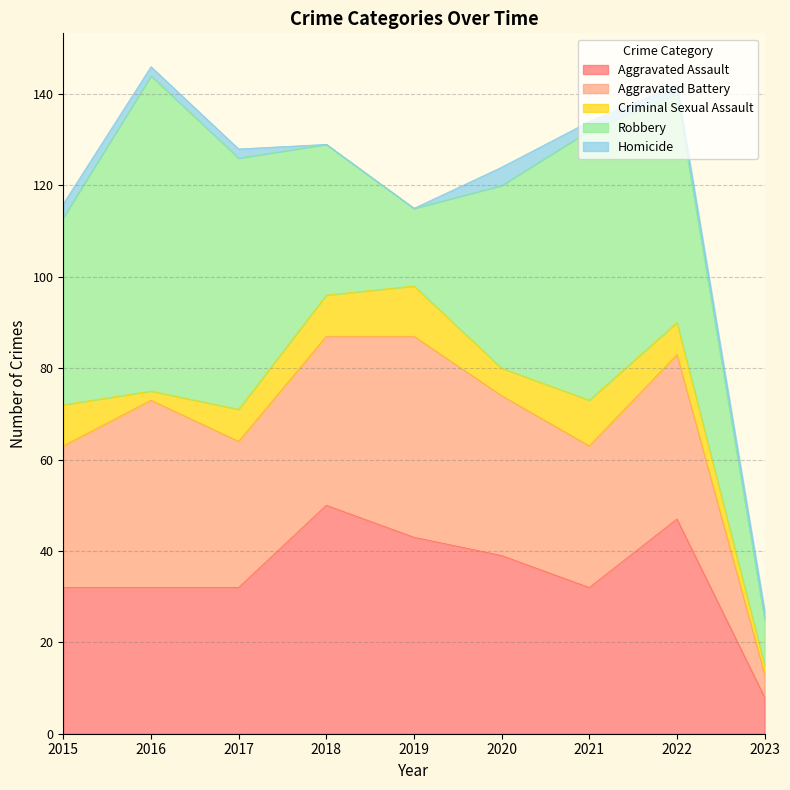

True or false: Robbery and Homicide cross at least once.

False